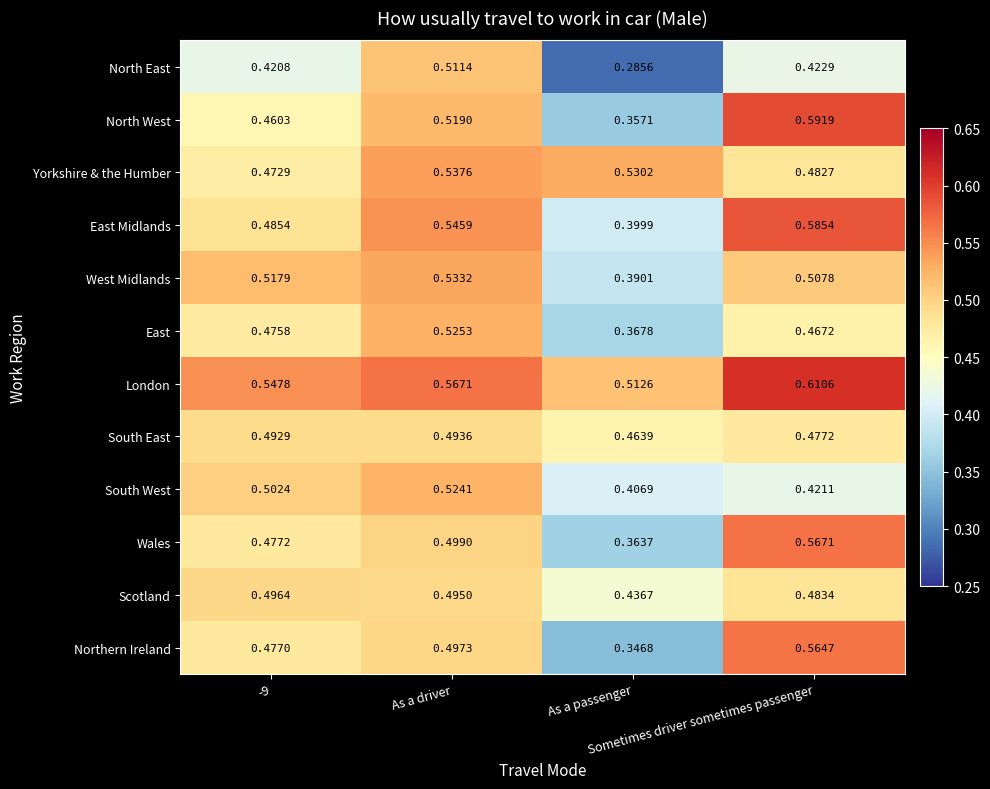

What is the difference between the highest and lowest values at Sometimes driver sometimes passenger?

0.2